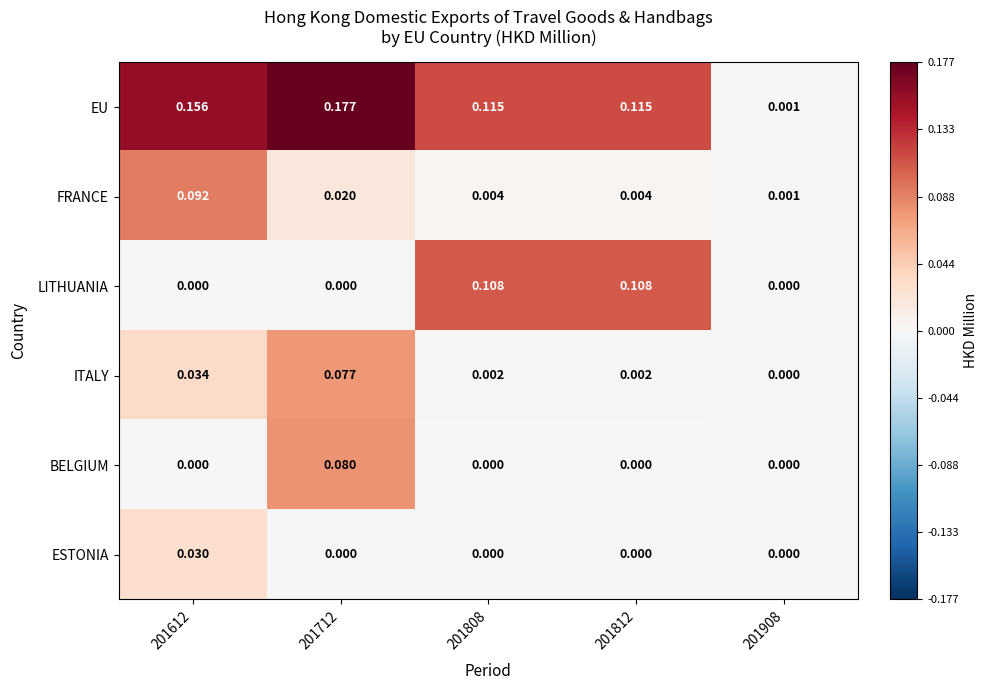

Which category has the highest value across all series?

201712